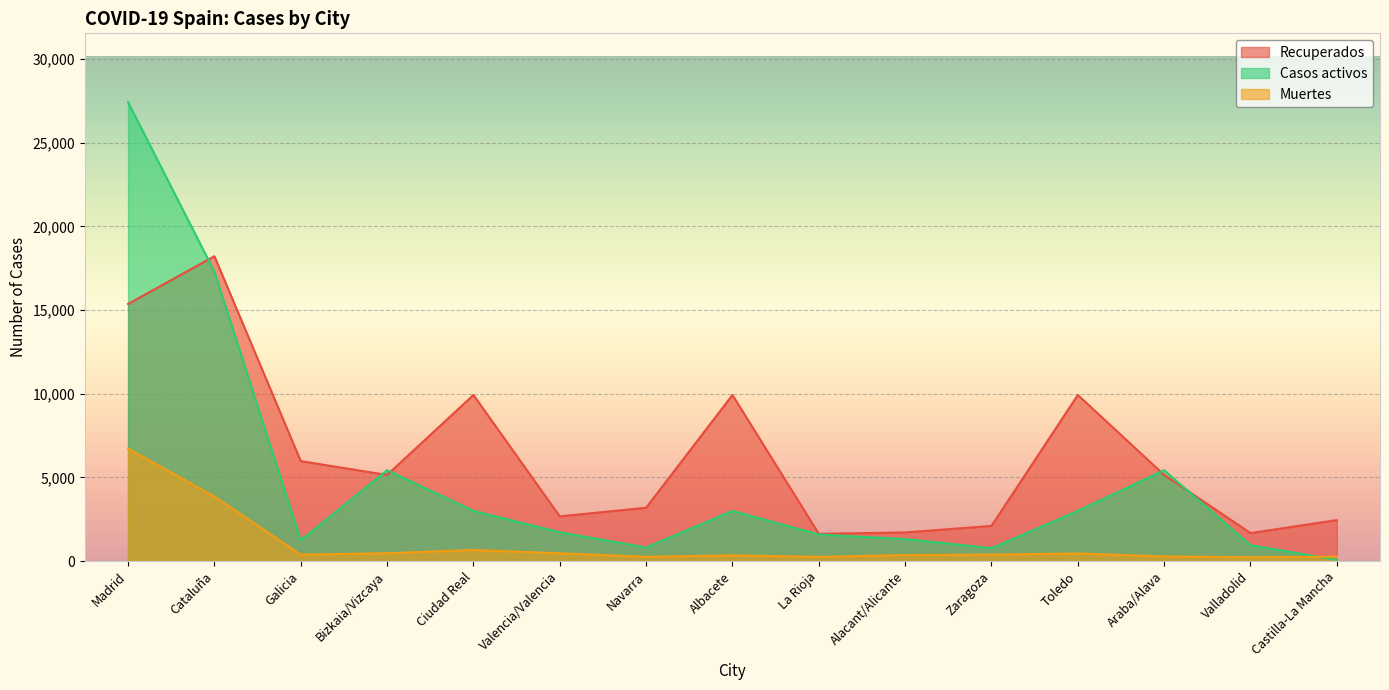

What is the sum of all Muertes values?

15343